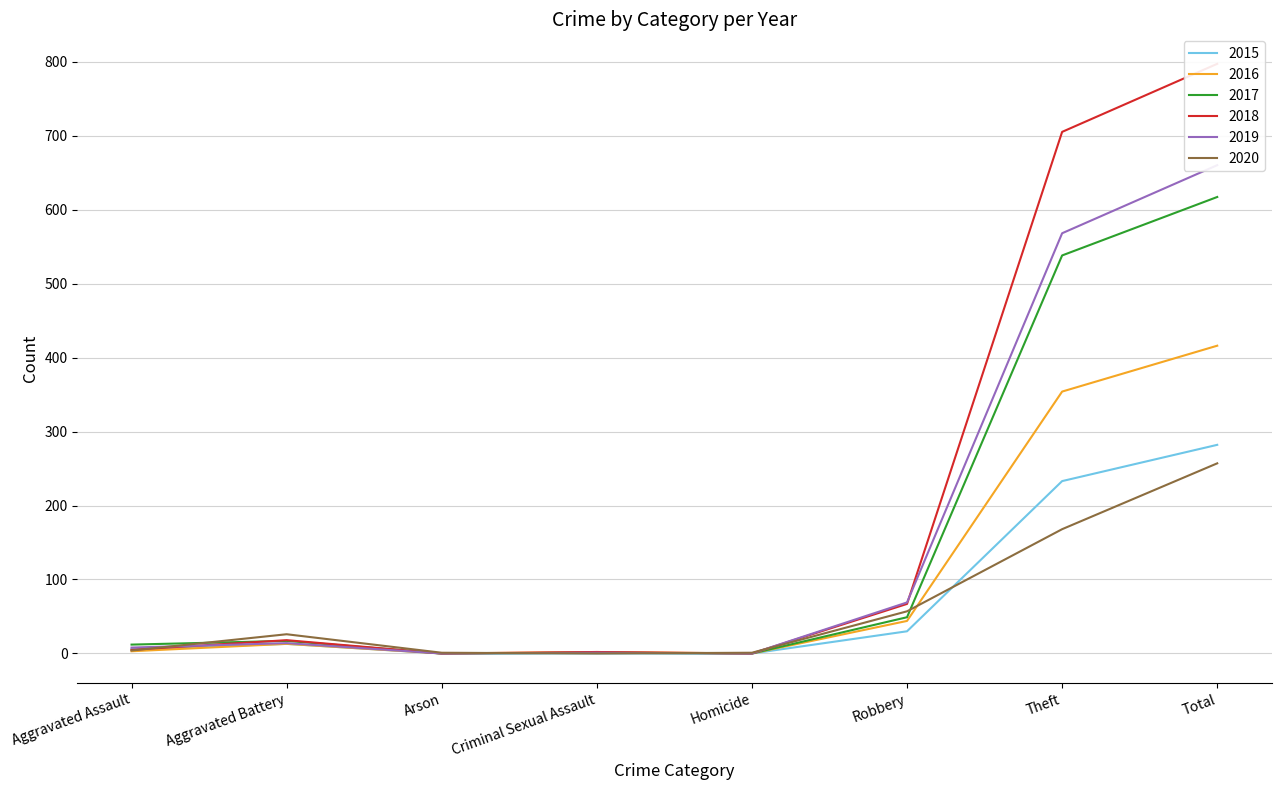

True or false: 2015 and 2019 cross at least once.

False